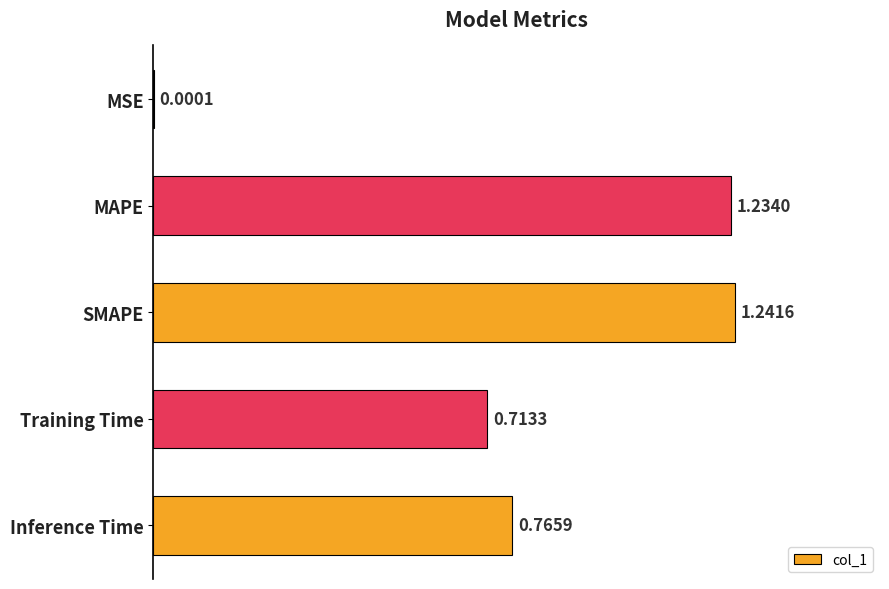

Which label corresponds to the largest value in the chart?

SMAPE